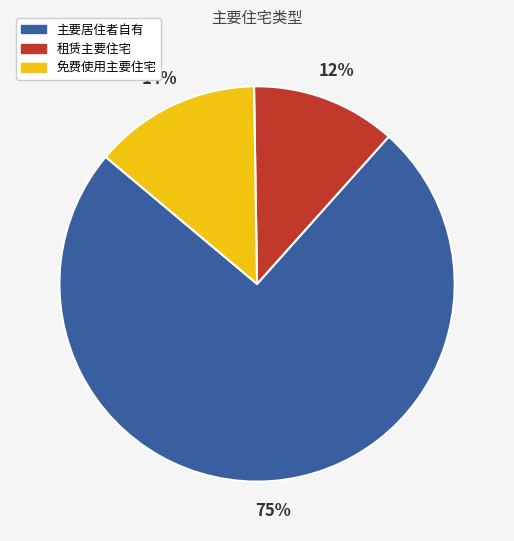

Approximately how many times larger is the value at 租赁主要住宅 compared to 免费使用主要住宅?

0.9